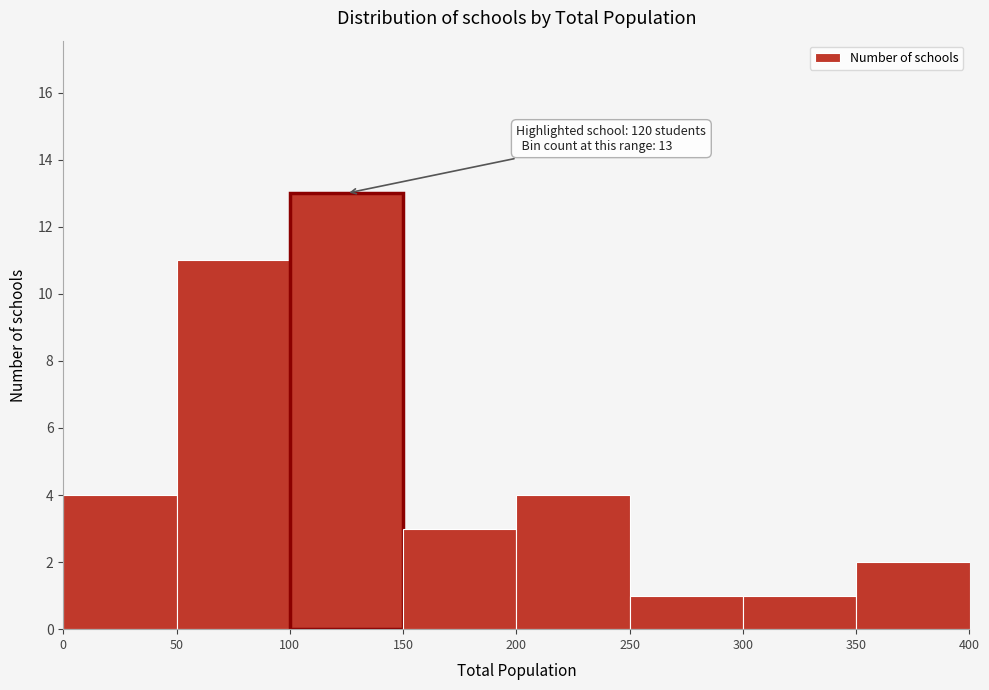

Over which range of the x-axis is the bar tallest?

100 to 150